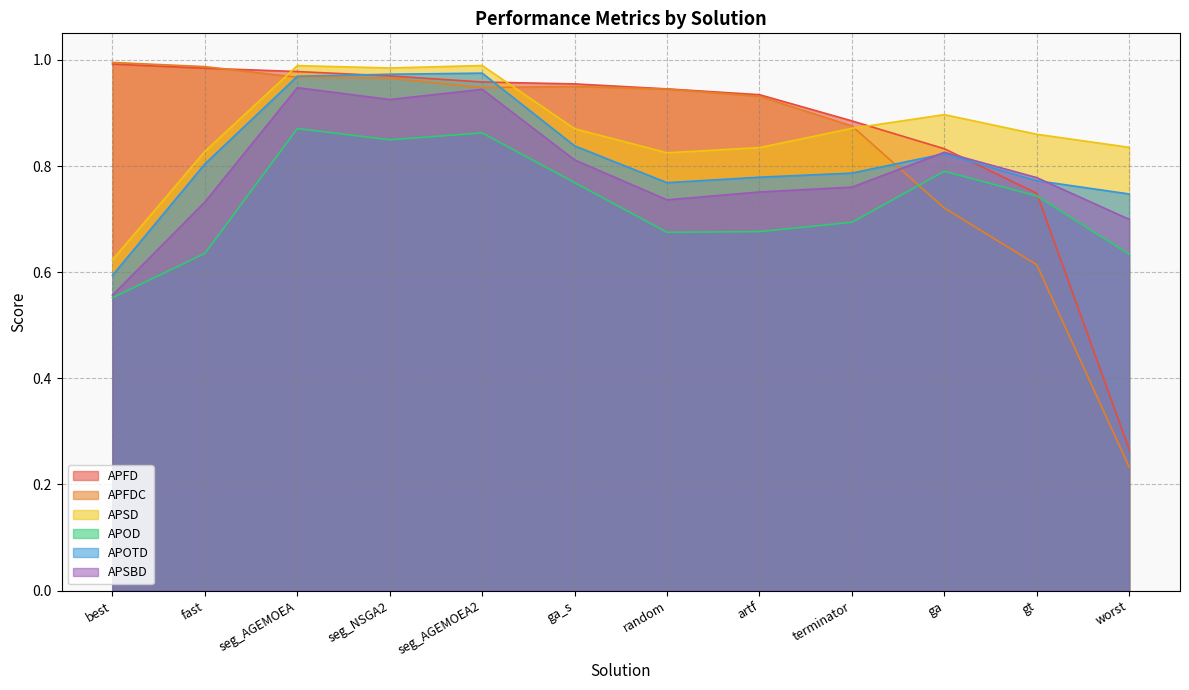

What are all the series names shown in the legend?

APFD, APFDC, APSD, APOD, APOTD, APSBD